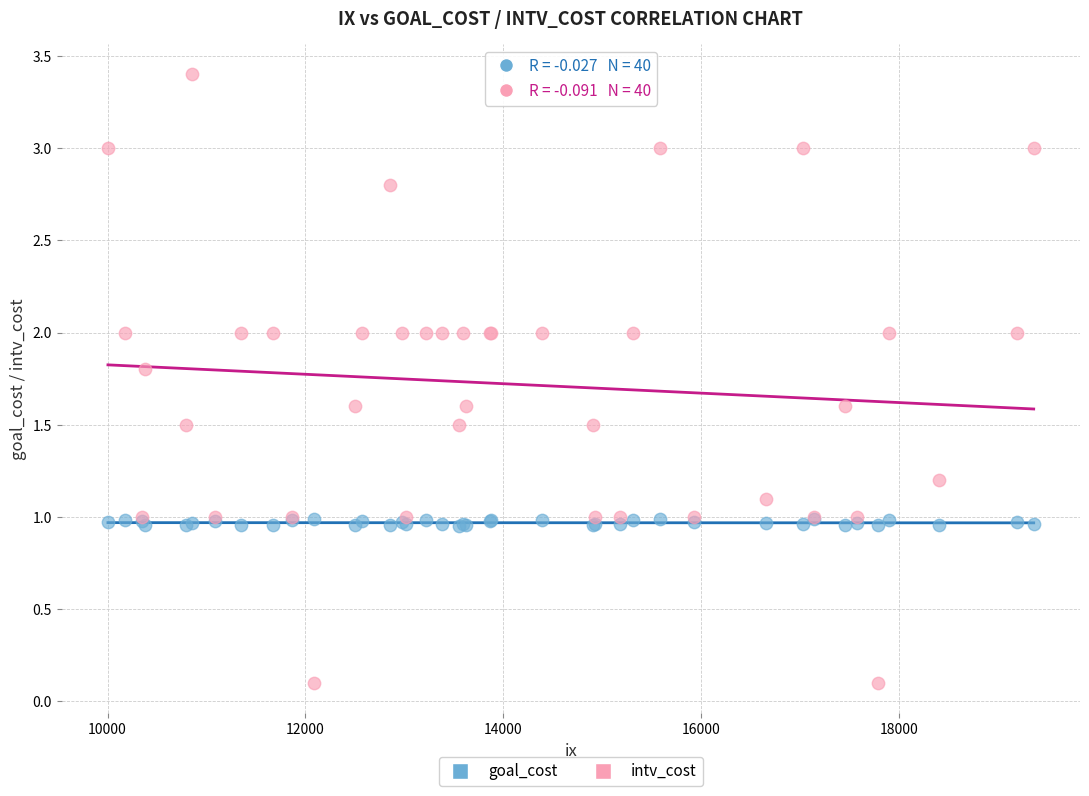

Which series reaches the minimum Y coordinate?

intv_cost